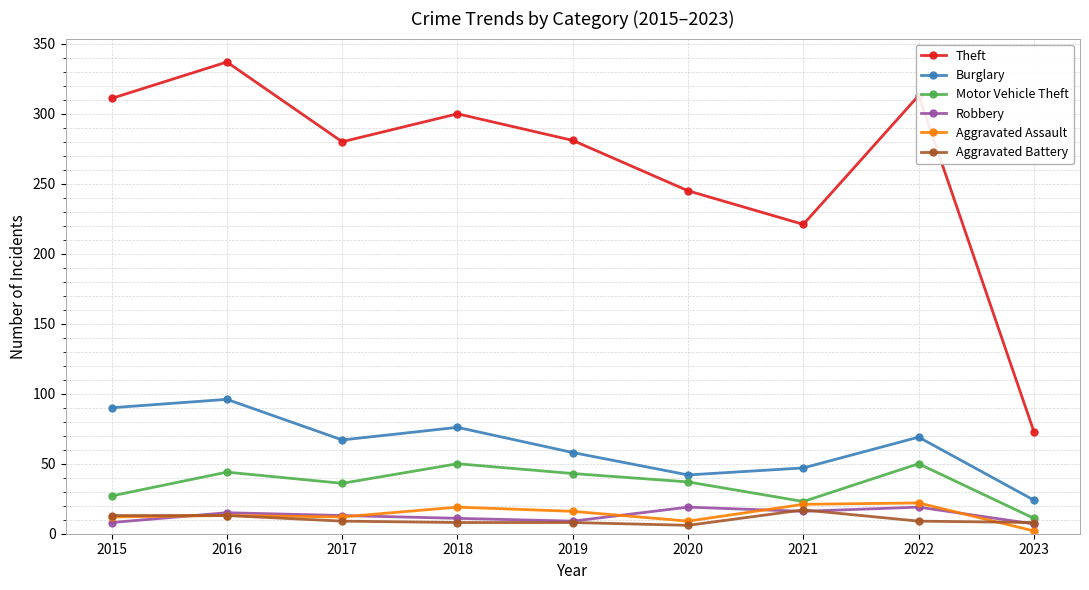

What is the lowest value of the Theft series?

73